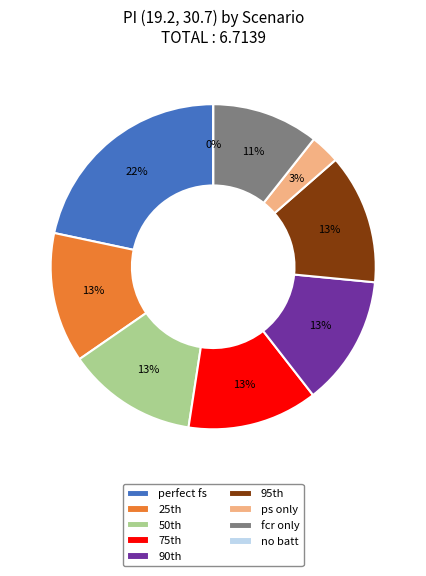

What is the largest slice in the pie chart?

perfect fs